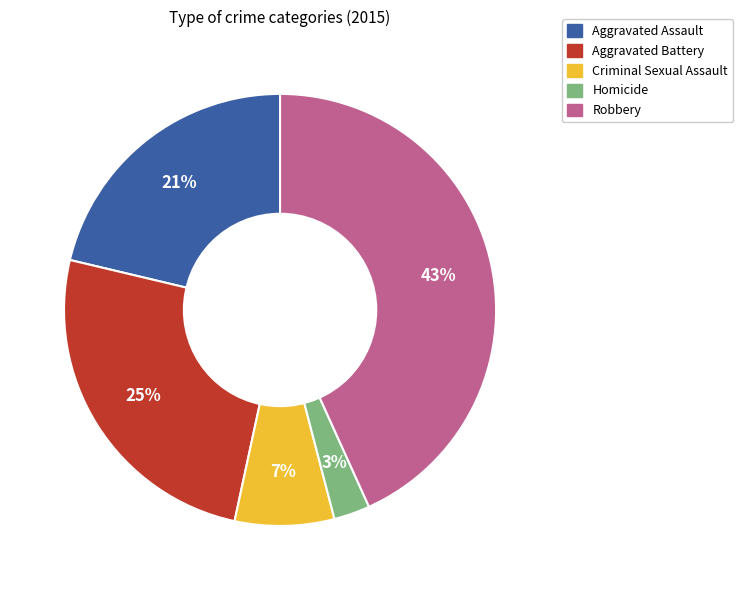

Is there any slice that represents more than half of the pie?

No